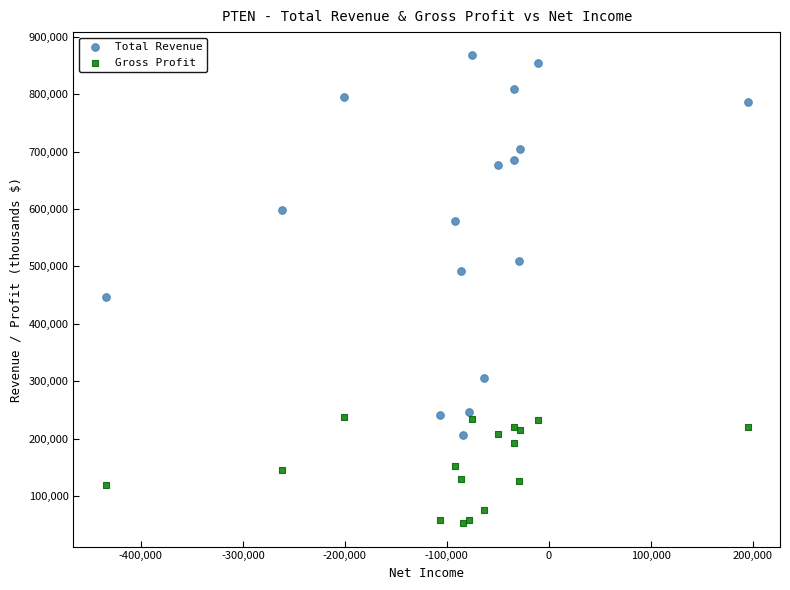

In the Total Revenue series, what Y value is closest to 536800?

509400